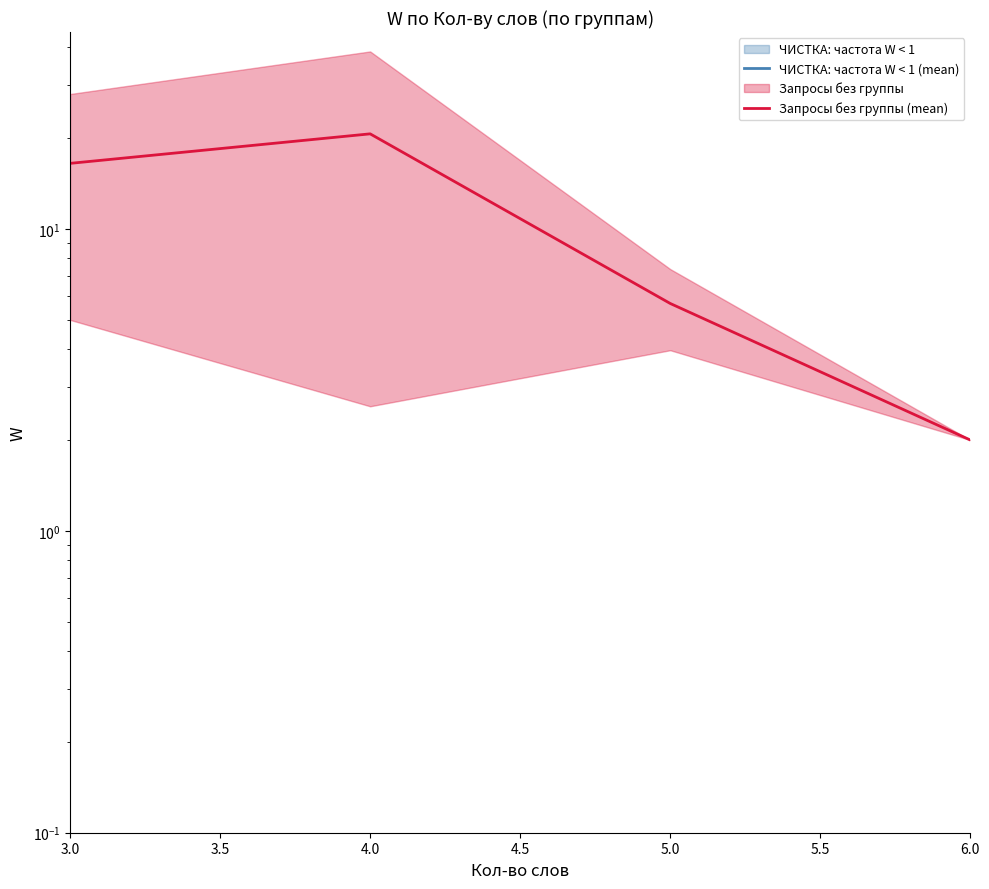

At how many categories does at least one series exceed 8?

2